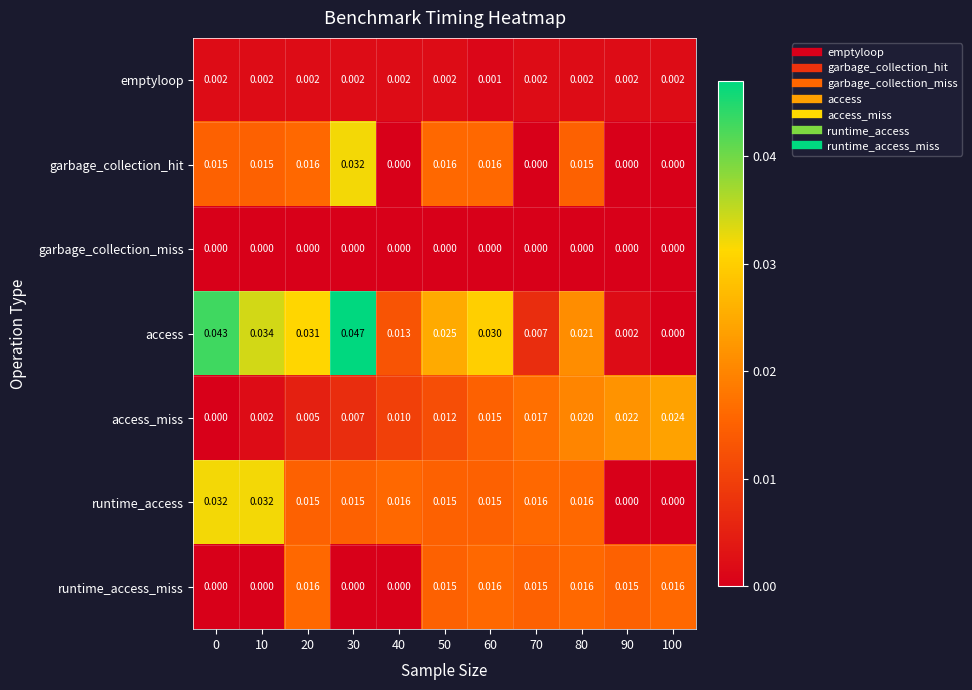

Which series changed the most between 0 and 70?

access